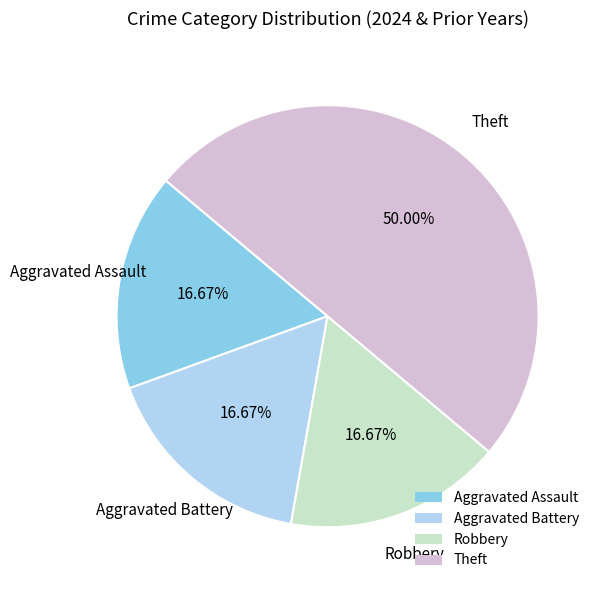

Which category has the biggest portion of the pie?

Theft